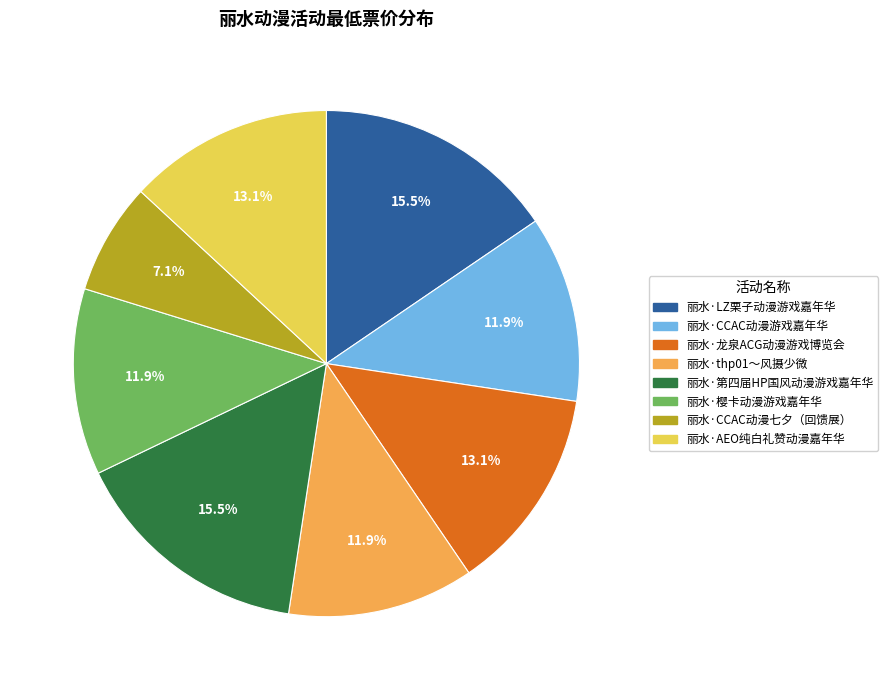

True or false: 丽水·樱卡动漫游戏嘉年华 accounts for 12% of the total.

True